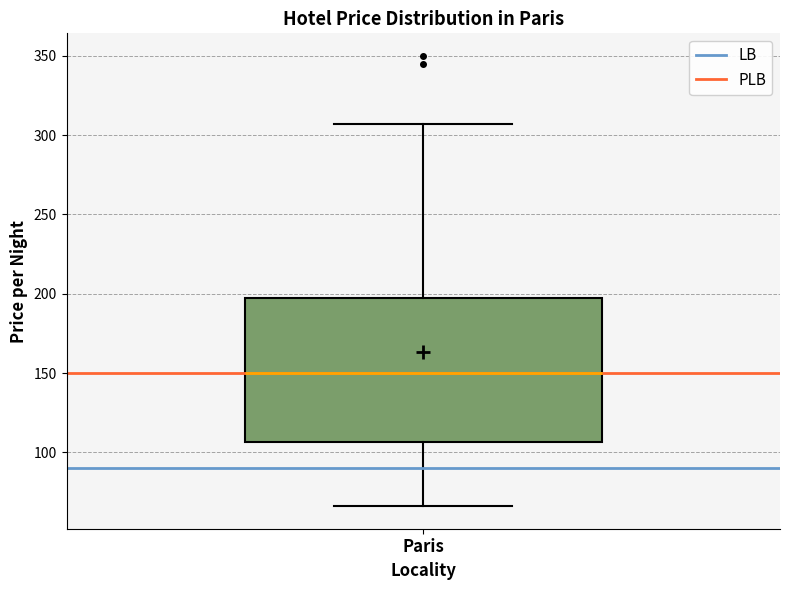

Transcribe this box plot: give where the median line is, the range the box spans, and where the two whiskers end, as read against the y-axis. The values are not printed on the chart, so give them approximately, as read against the axis.

median 150, box 105 to 195, whiskers 65 to 305